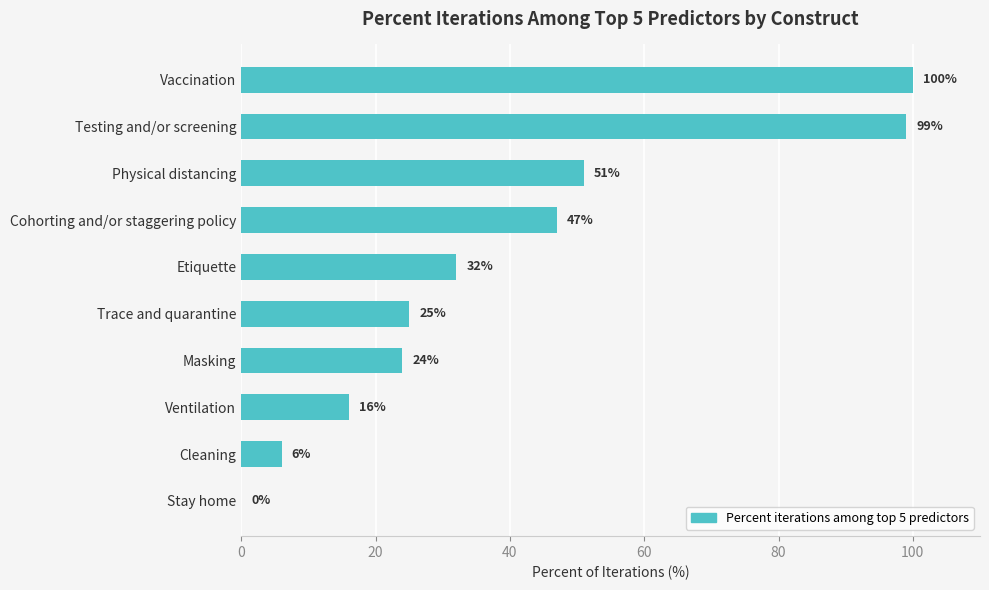

Reading top to bottom, list all the values displayed in this chart.

Vaccination=100	Testing and/or screening=99	Physical distancing=51	Cohorting and/or staggering policy=47	Etiquette=32	Trace and quarantine=25	Masking=24	Ventilation=16	Cleaning=6	Stay home=0